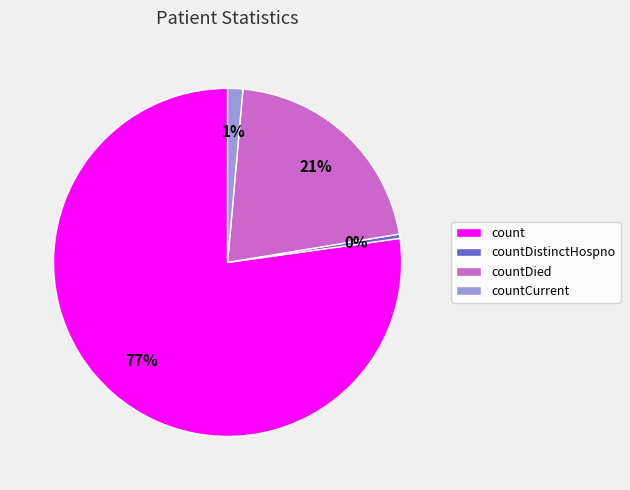

To the nearest percent, what portion does countDied represent?

21%